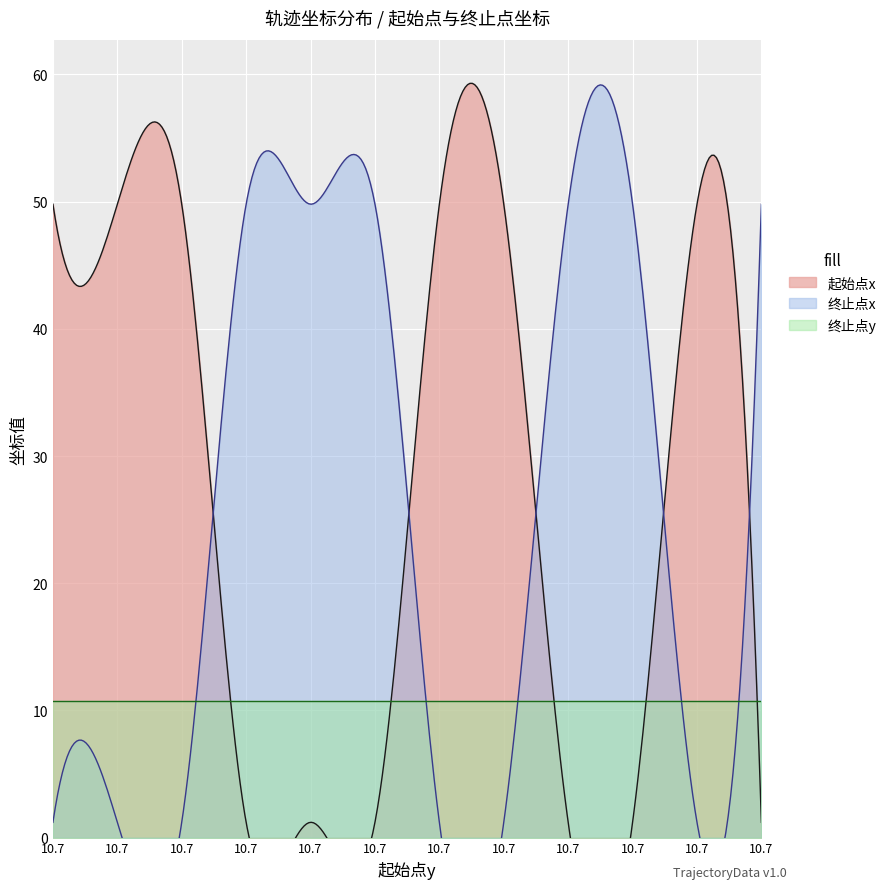

What is the approximate value of 终止点x at 10.7?

49.8